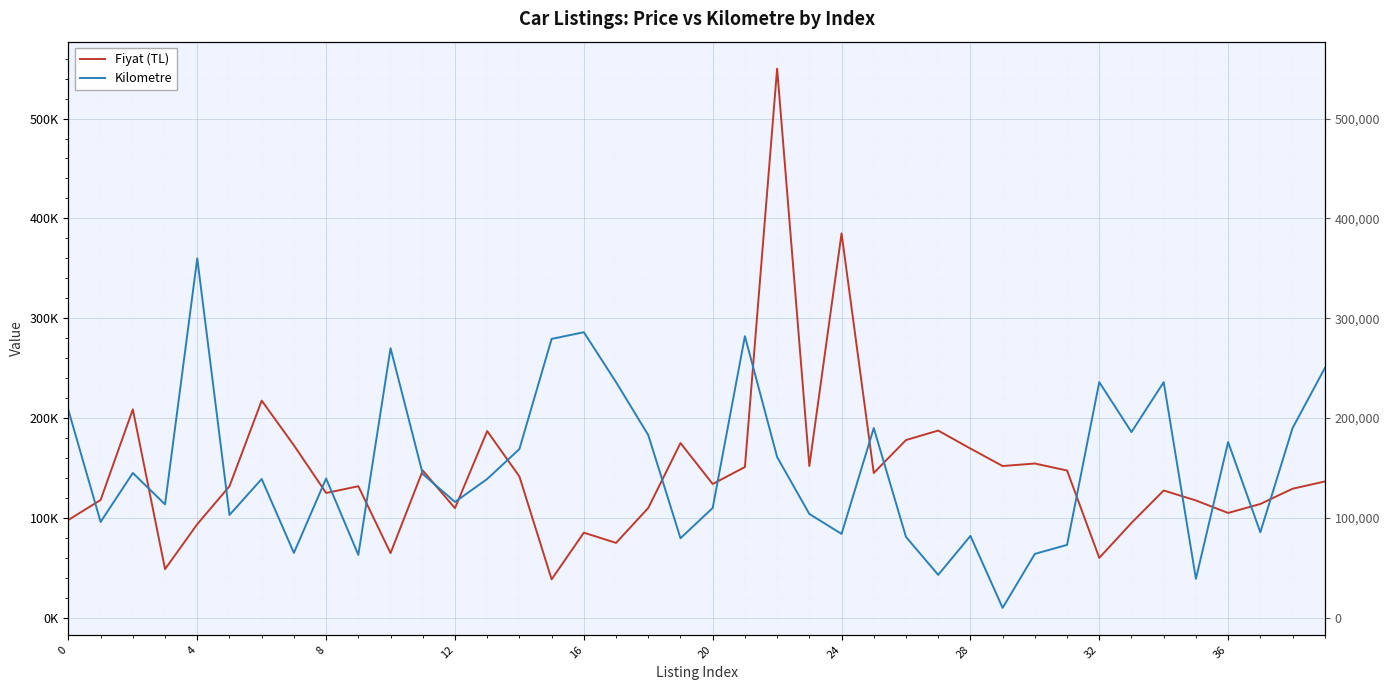

How many data points in Fiyat (TL) are less than 134000?

20